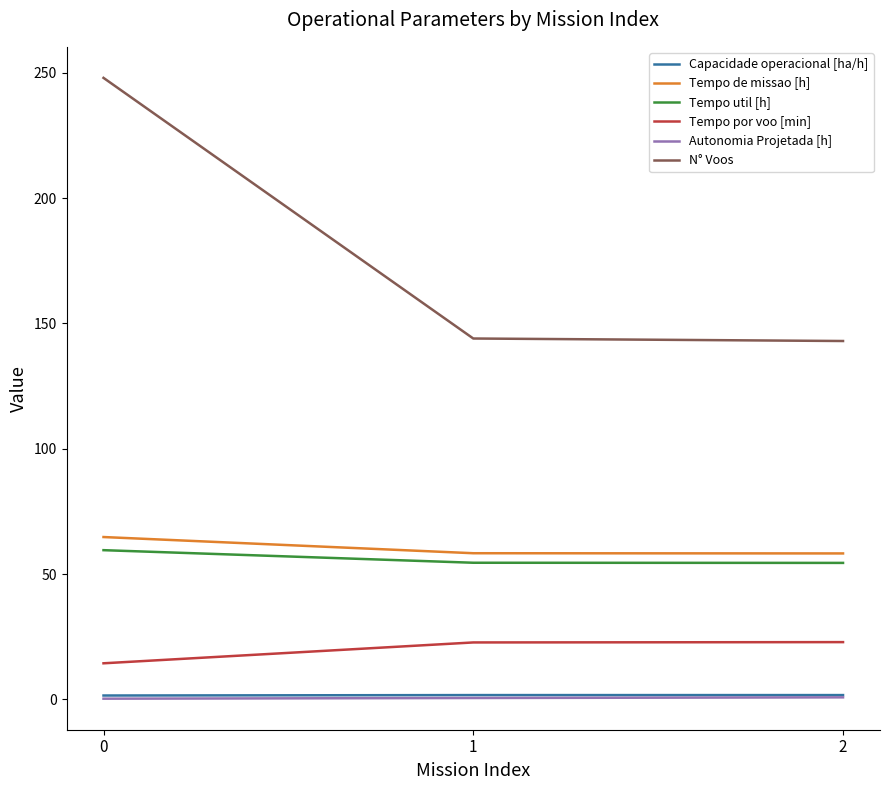

What is the minimum value shown in the chart?

0.3